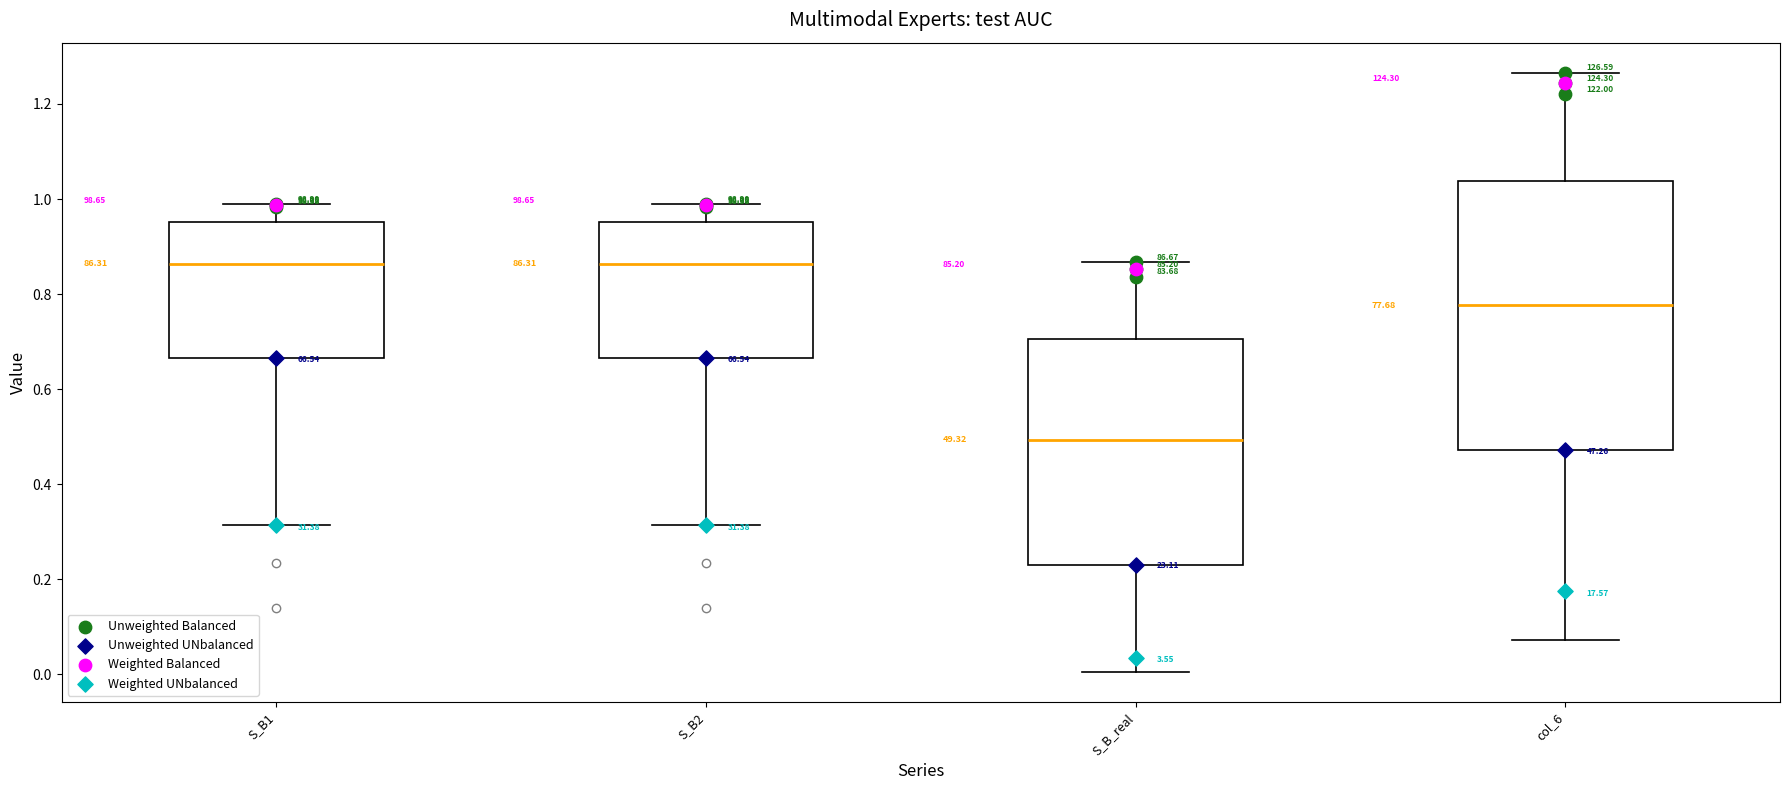

Reading left to right, read every box against the y-axis: the position of its median line, the range the box covers, and the ends of its whiskers. The values are not printed on the chart, so give them approximately, as read against the axis.

S_B1: median 0.86, box 0.66 to 0.96, whiskers 0.32 to 0.98
S_B2: median 0.86, box 0.66 to 0.96, whiskers 0.32 to 0.98
S_B_real: median 0.50, box 0.24 to 0.70, whiskers 0.00 to 0.86
col_6: median 0.78, box 0.48 to 1.04, whiskers 0.08 to 1.26